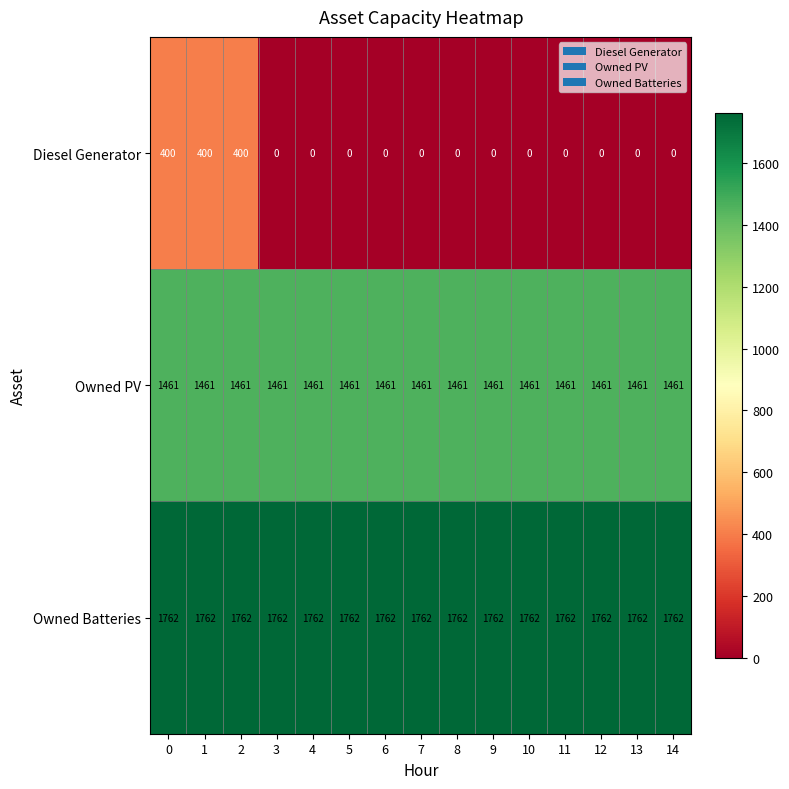

True or false: Owned Batteries has a value of 1762 at 14.

True